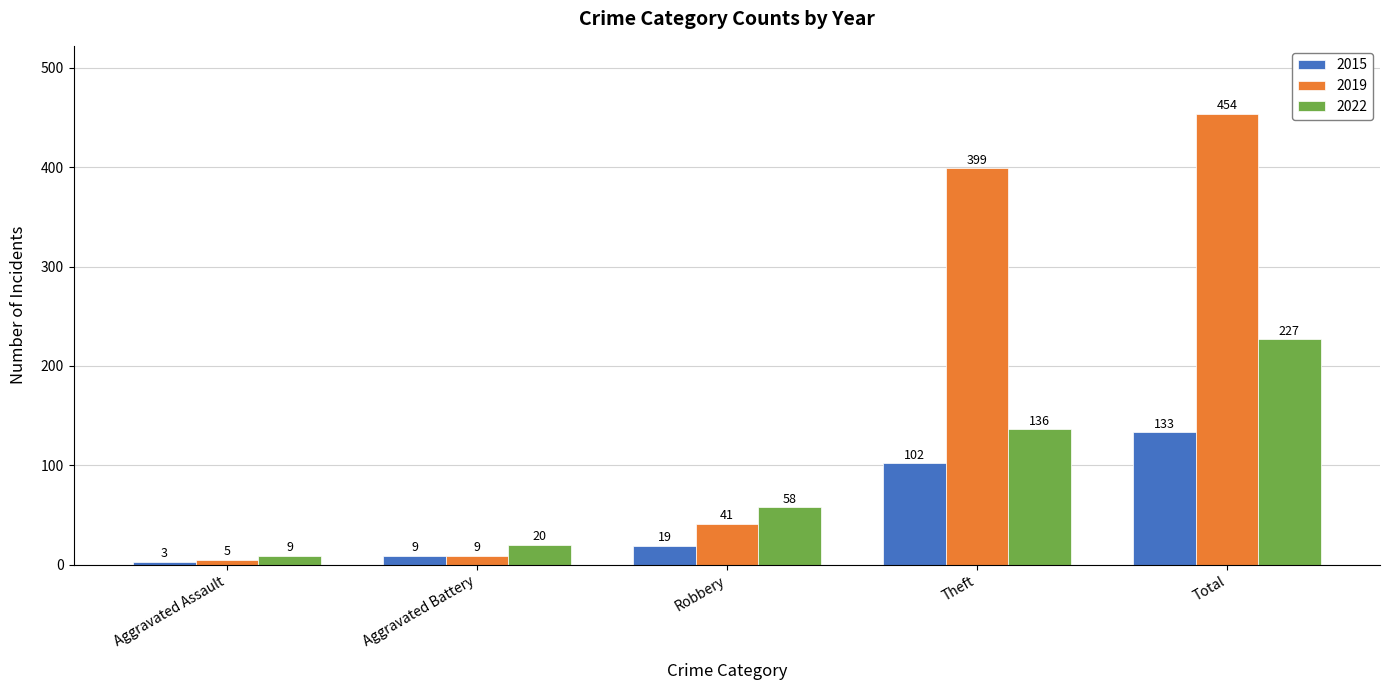

Reading left to right, transcribe all the data shown in this chart.

2015: Aggravated Assault=3	Aggravated Battery=9	Robbery=19	Theft=102	Total=133
2019: Aggravated Assault=5	Aggravated Battery=9	Robbery=41	Theft=399	Total=454
2022: Aggravated Assault=9	Aggravated Battery=20	Robbery=58	Theft=136	Total=227